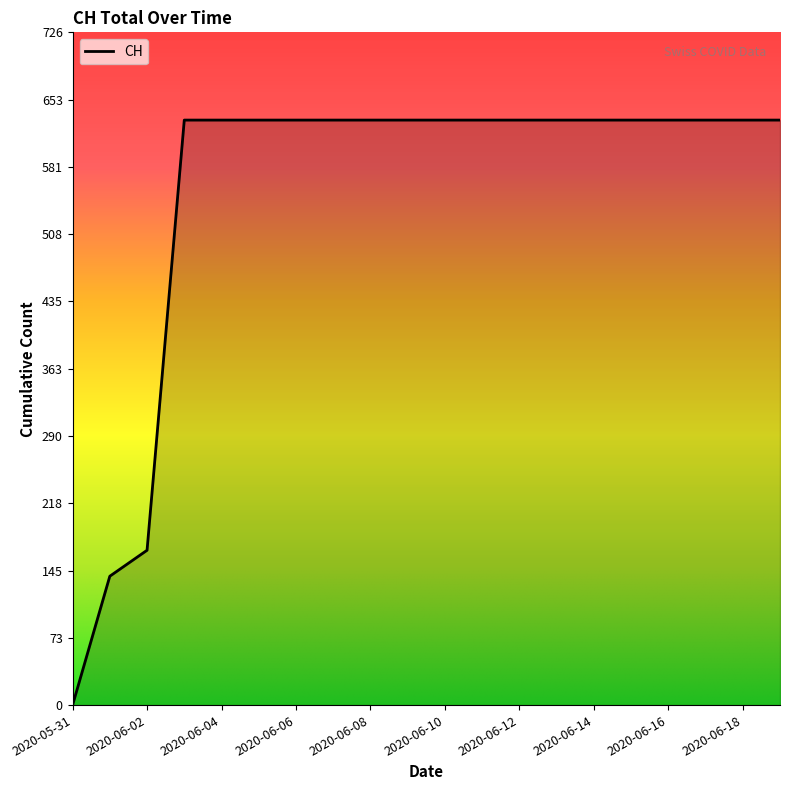

What is the greatest value displayed?

631